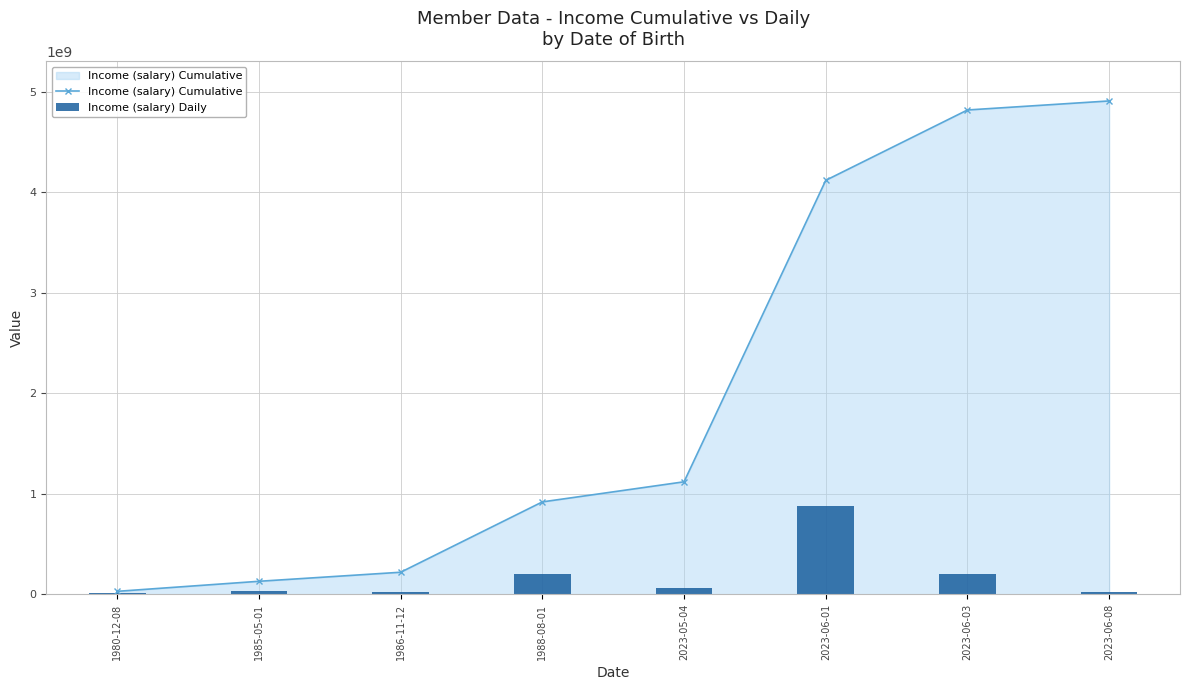

What is the difference between the Income (salary) Daily values at 2023-06-03 and 1980-12-08?

197382000.0